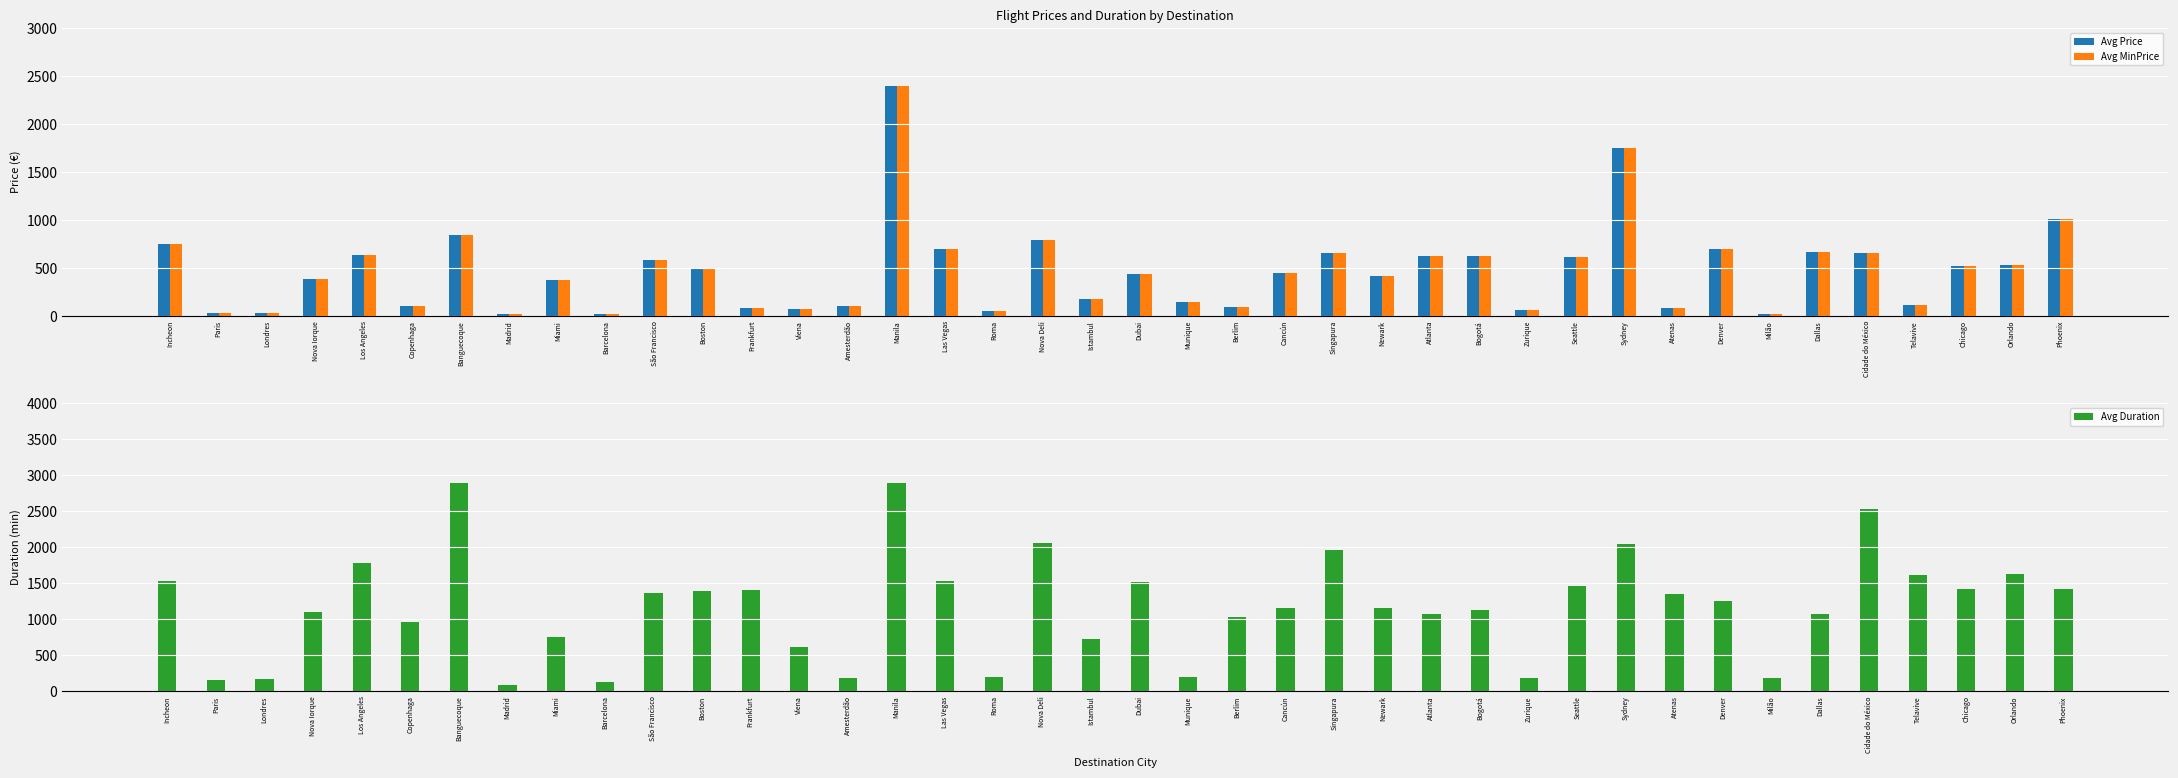

What is the total value across all series at Zurique?

288.7